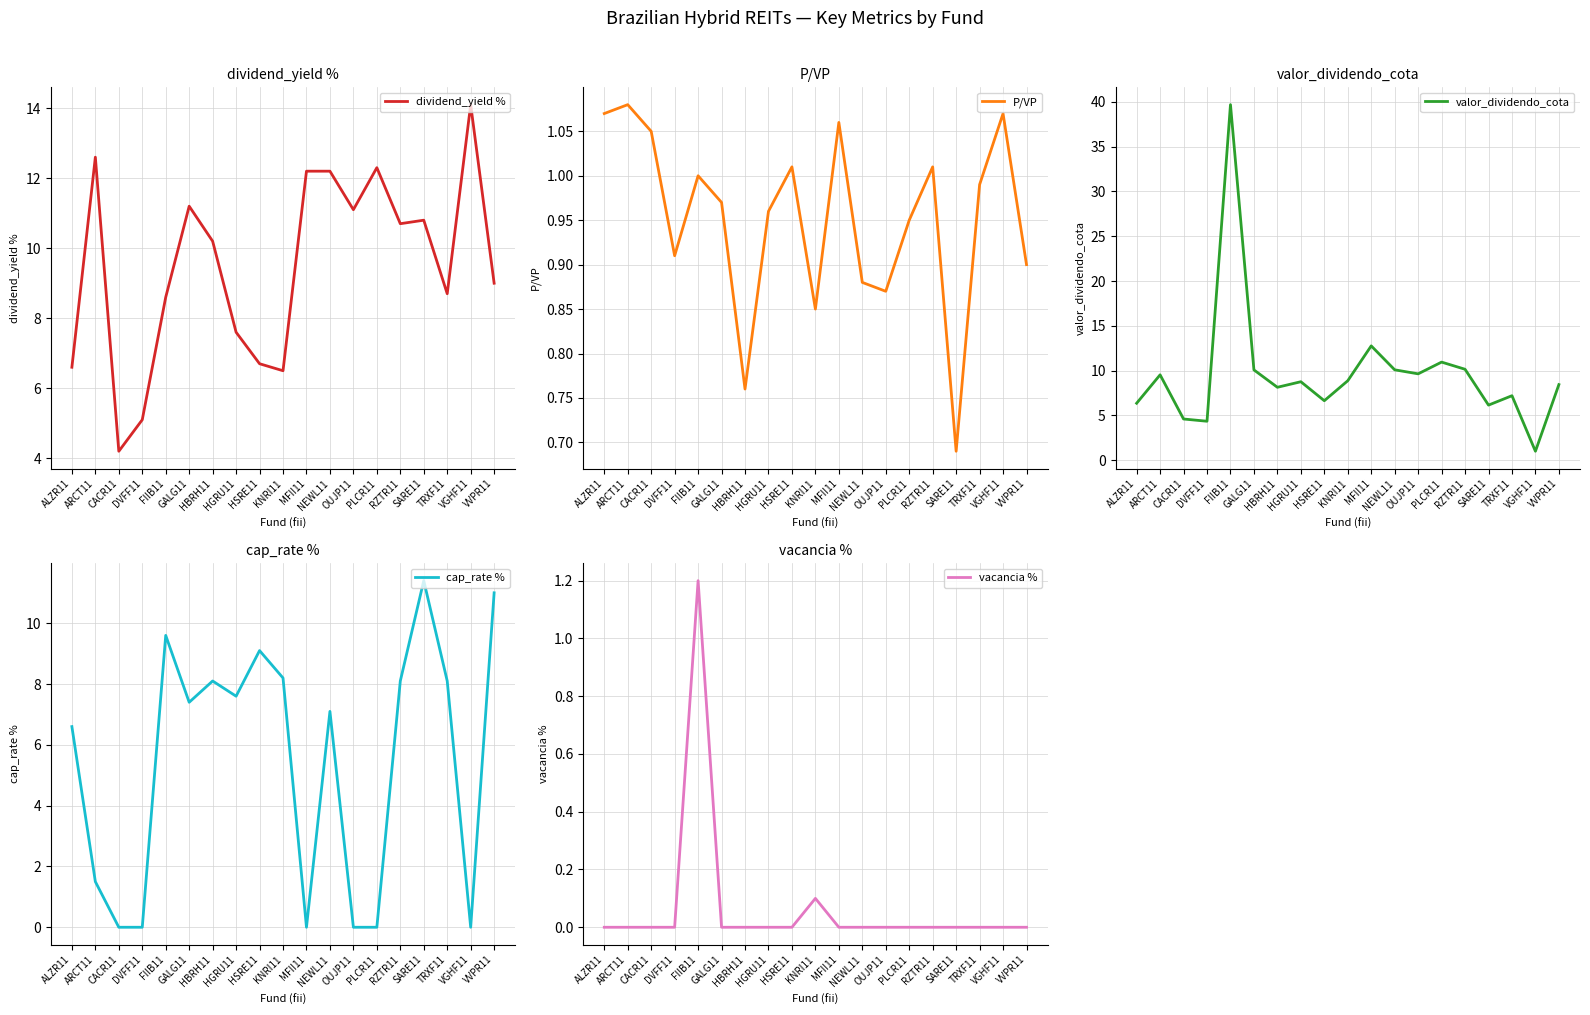

The cap_rate % series shows 9.1 at HSRE11. True or false?

True